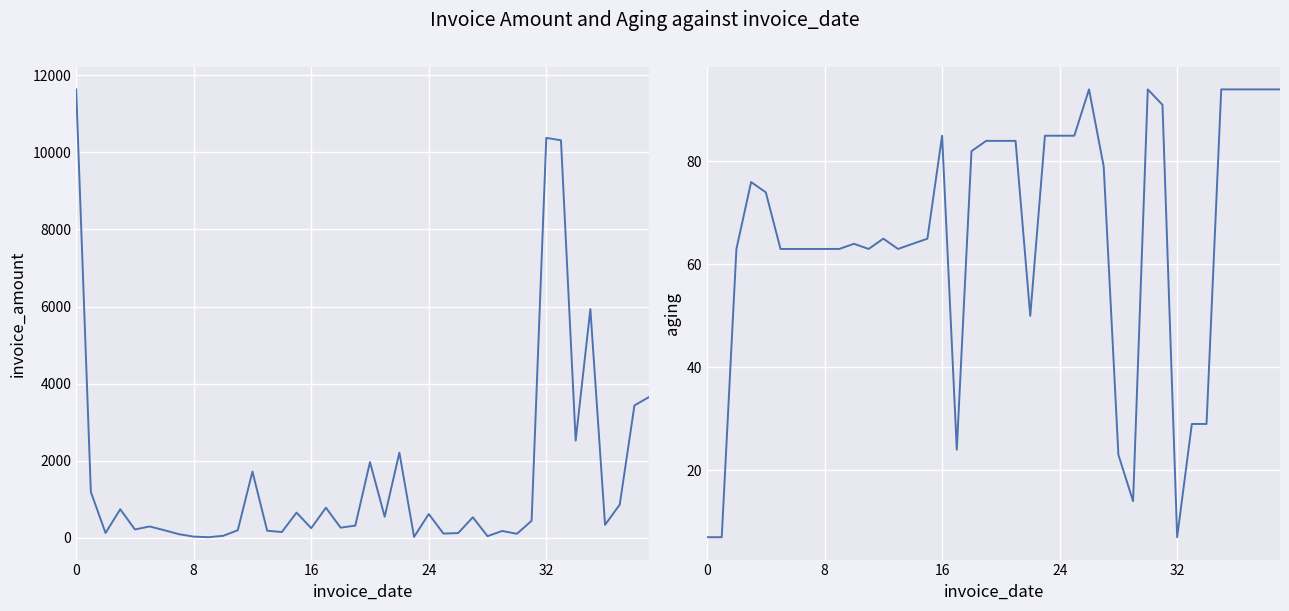

Between which two adjacent categories do aging and invoice_amount first intersect?

7 and 8